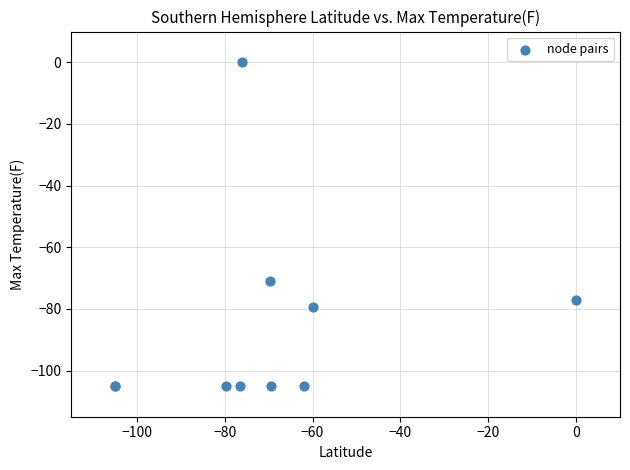

What Y value in the scatter plot is closest to -52?

-71.0